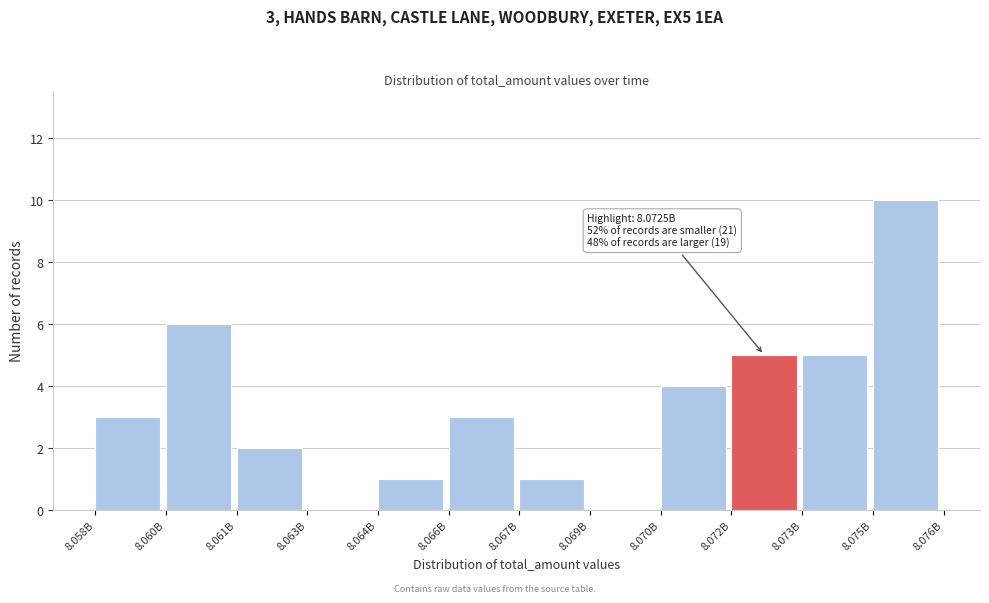

Reading right to left, extract all data points from this chart.

8.075B=10	8.073B=5	8.072B=5	8.070B=4	8.069B=0	8.067B=1	8.066B=3	8.064B=1	8.063B=0	8.061B=2	8.060B=6	8.058B=3